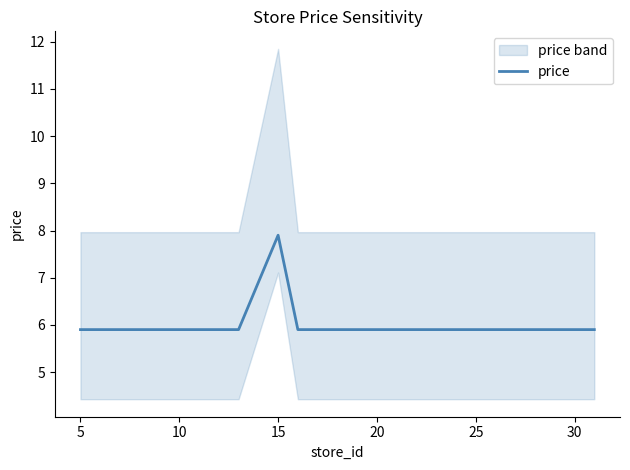

The value of price at 15 is 7.9. True or false?

True